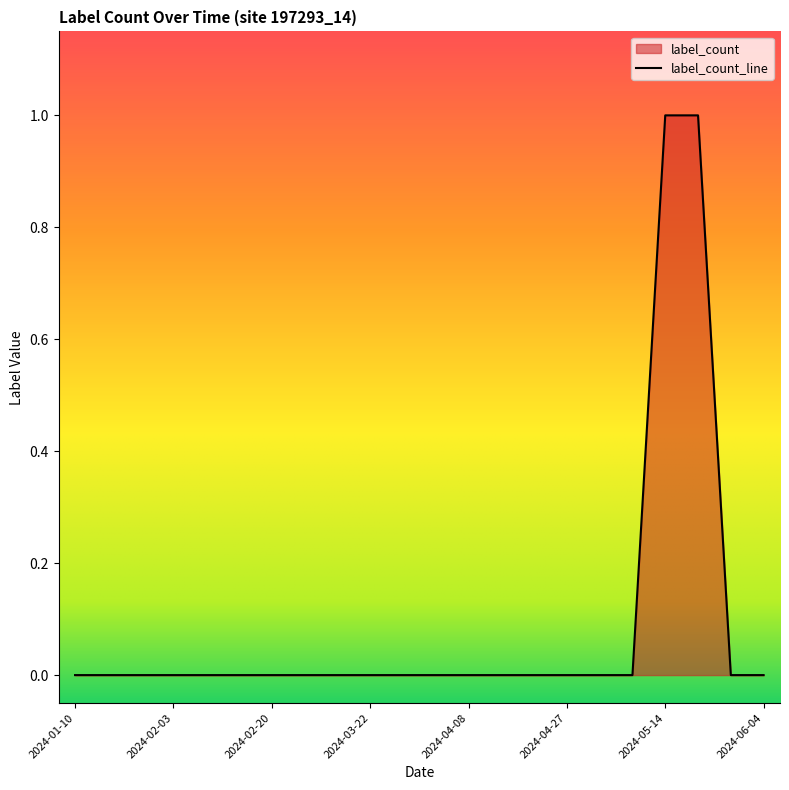

How many lines are shown in the chart?

1